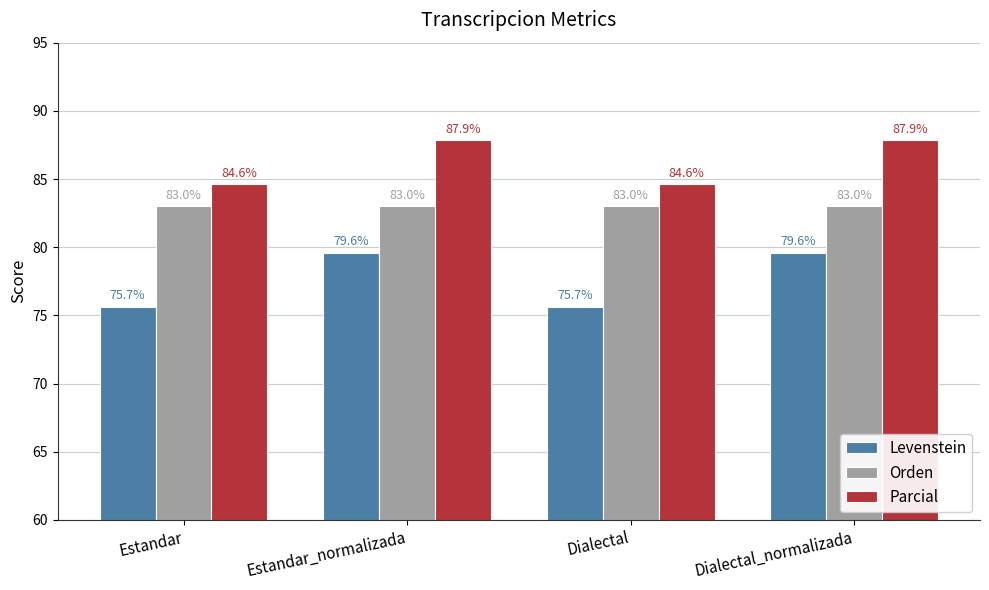

What is the difference between the highest and lowest values at Dialectal?

9.0